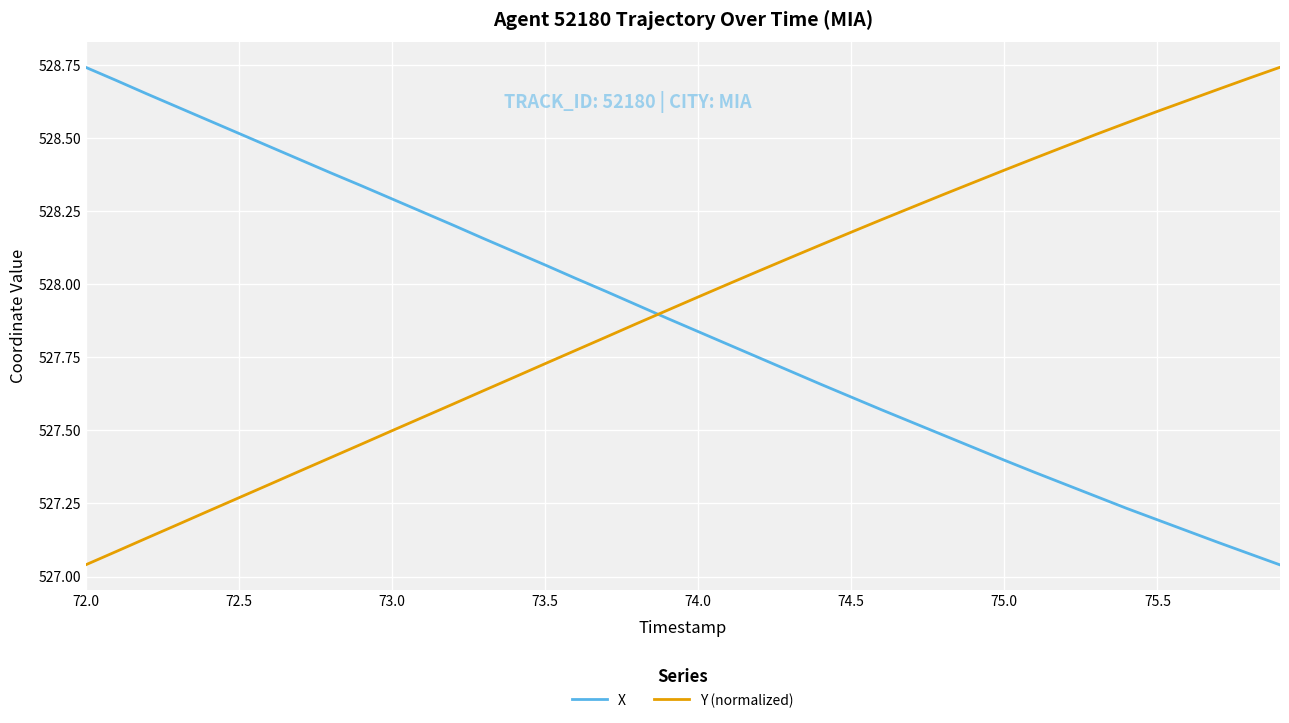

What is the difference between the maximum and minimum values in the X series?

1.7